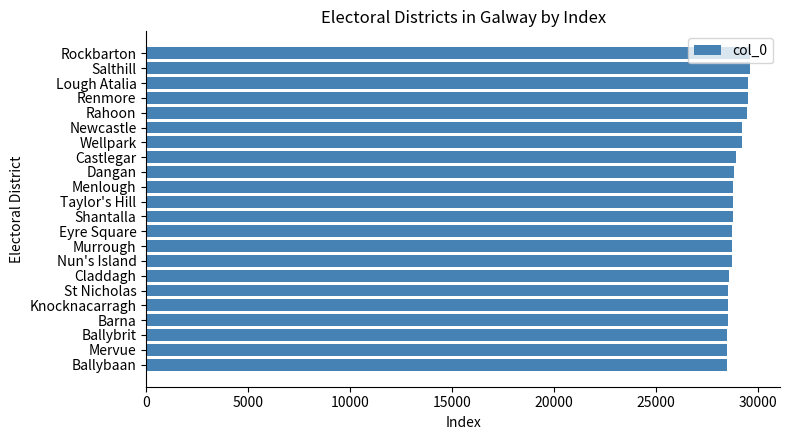

What is the minimum value shown in the chart?

28472